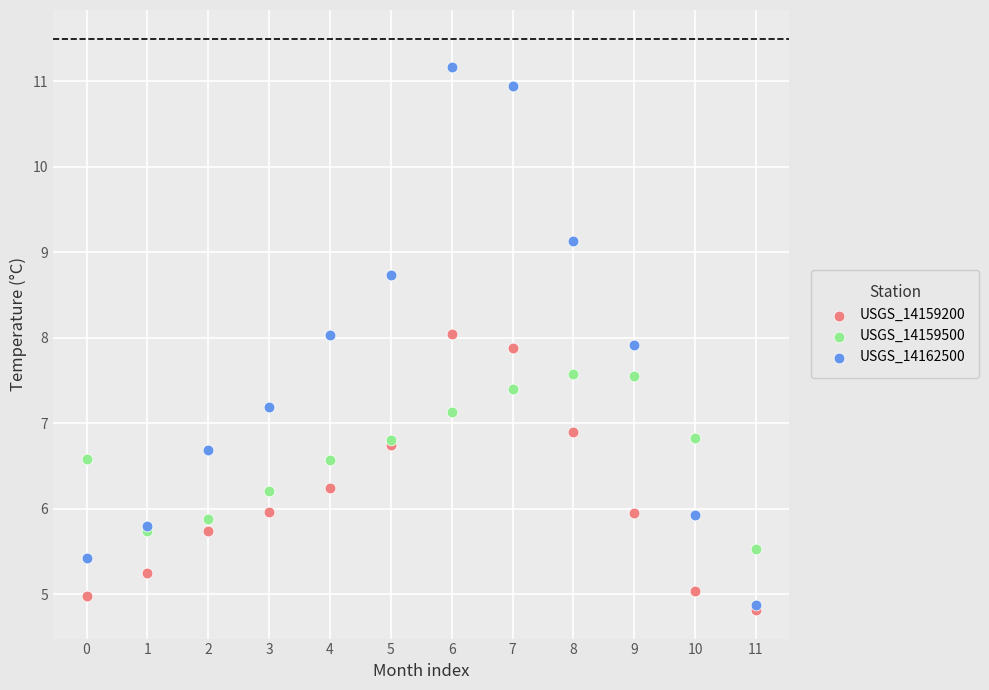

Which series reaches the minimum Y coordinate?

USGS_14159200